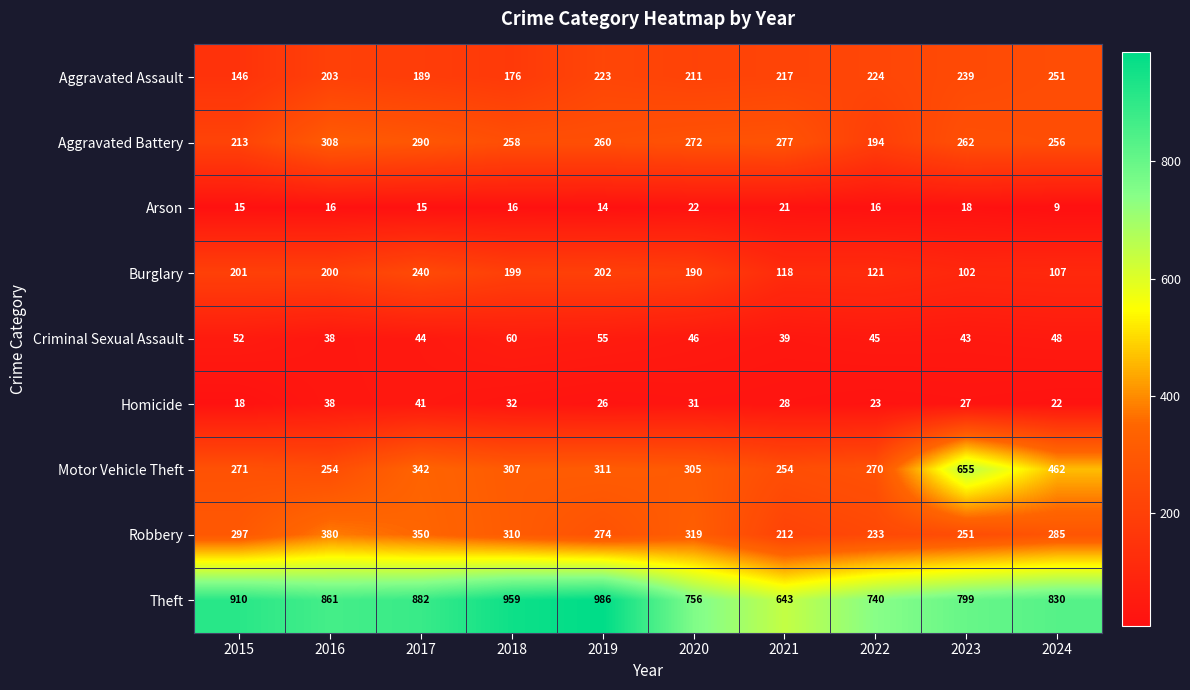

What is the difference between the highest and lowest values at 2017?

867